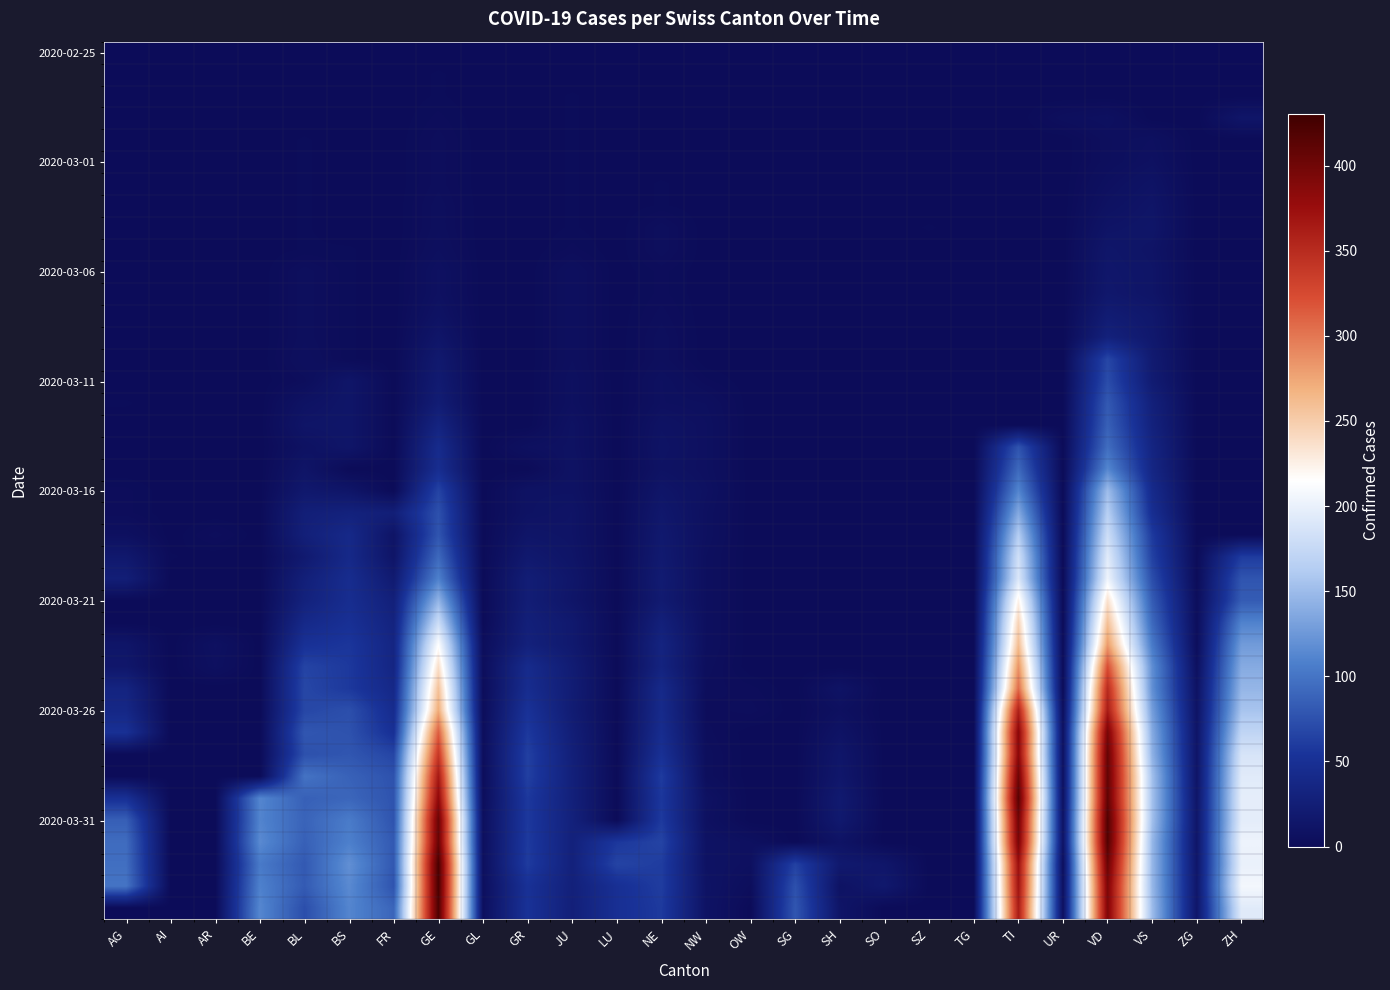

What is the difference between the highest and lowest values at BL?

99